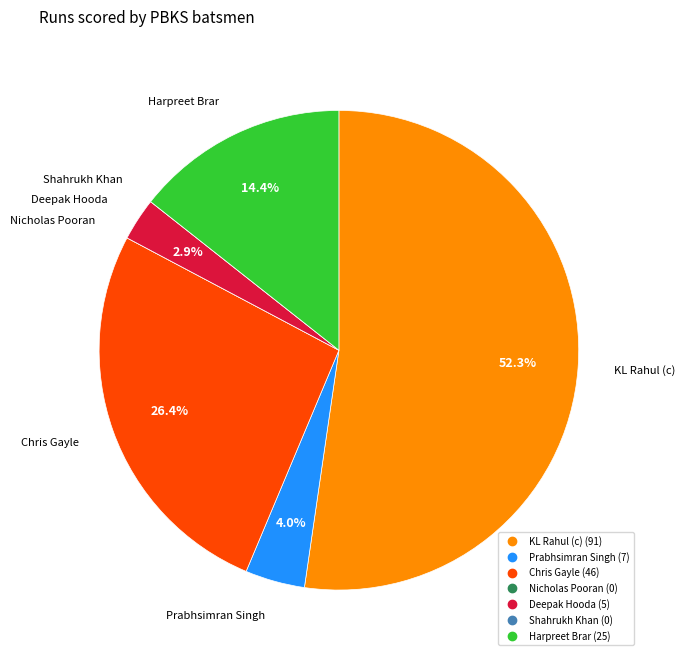

Between Chris Gayle and Deepak Hooda, which is larger?

Chris Gayle